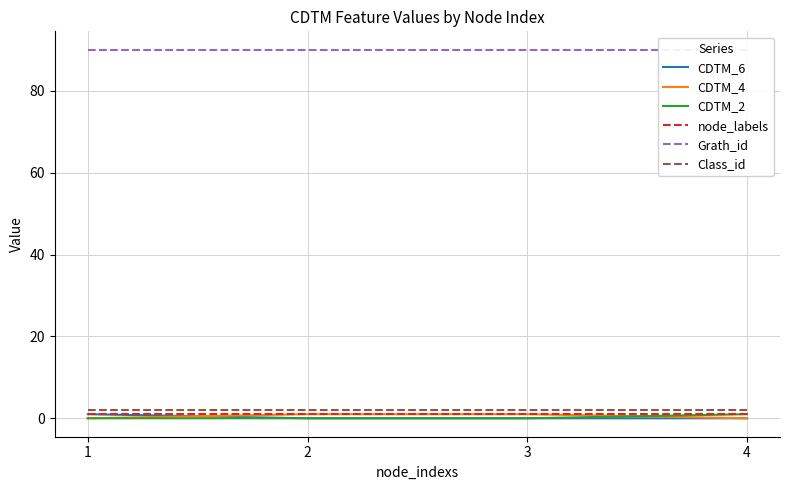

At how many categories does at least one series exceed 76?

4